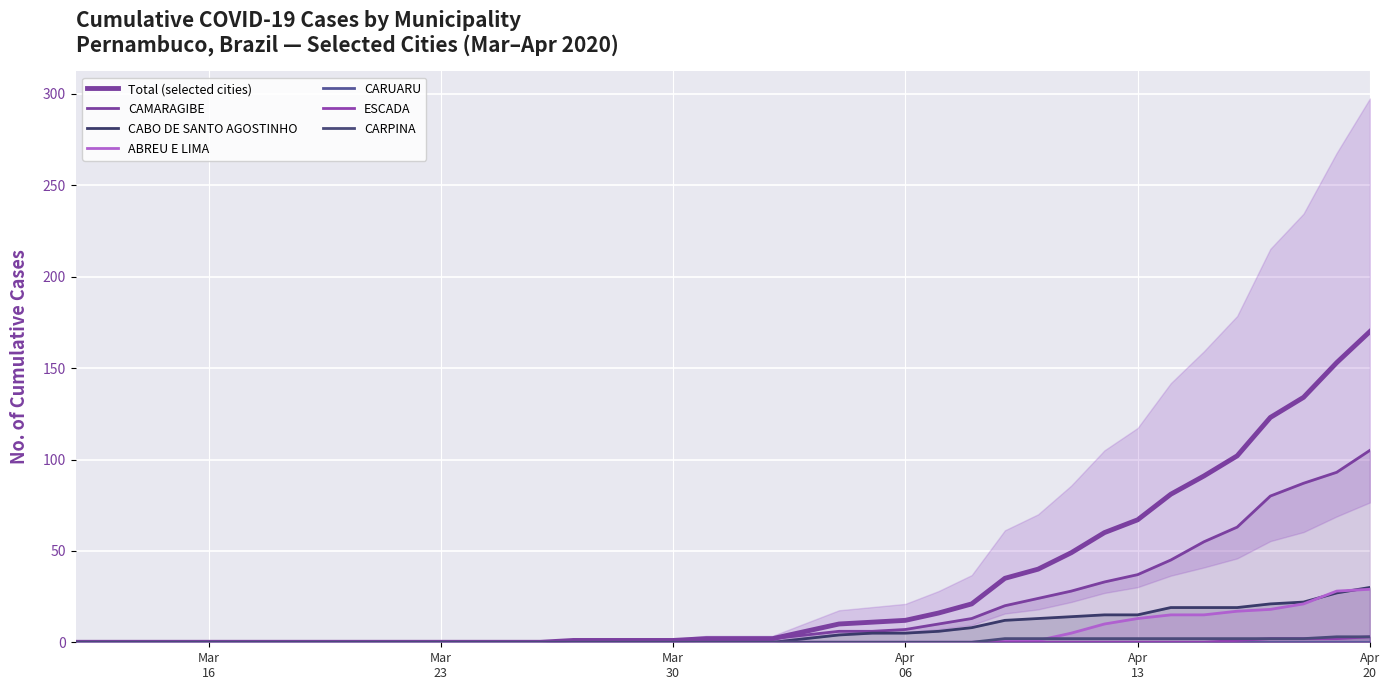

What is the label of the 20th point from the left?

2020-03-31